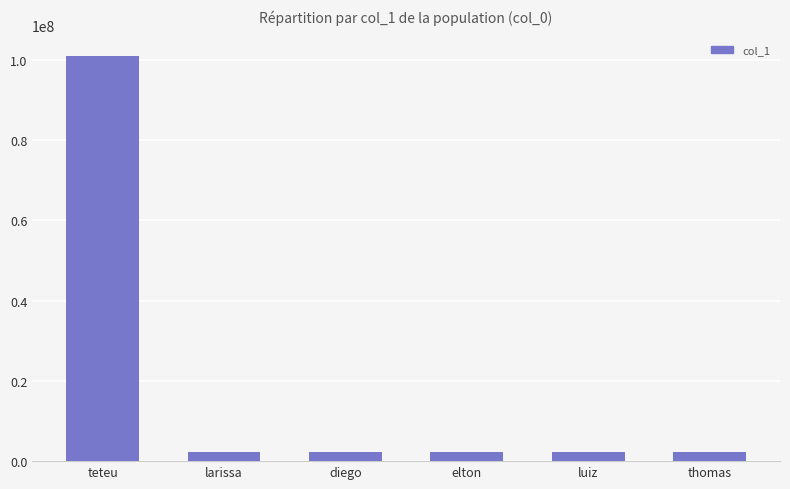

What is the difference between the maximum and minimum values?

98807557